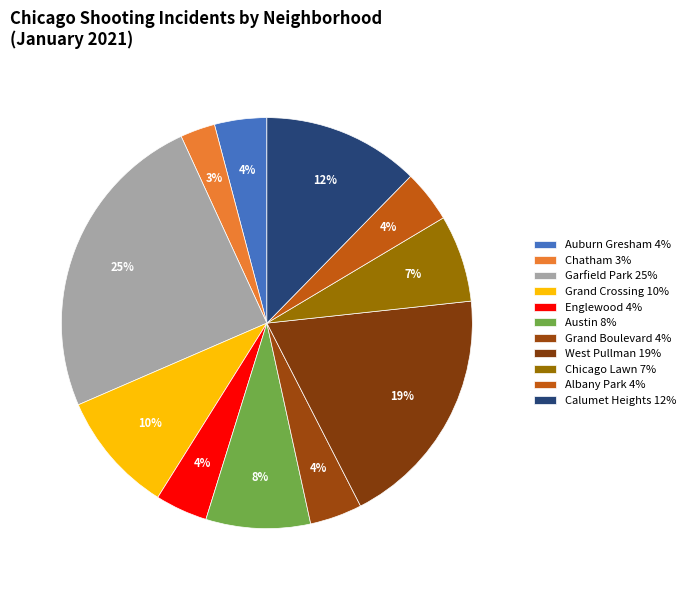

What is the total percentage of Garfield Park and Grand Crossing?

34.2%